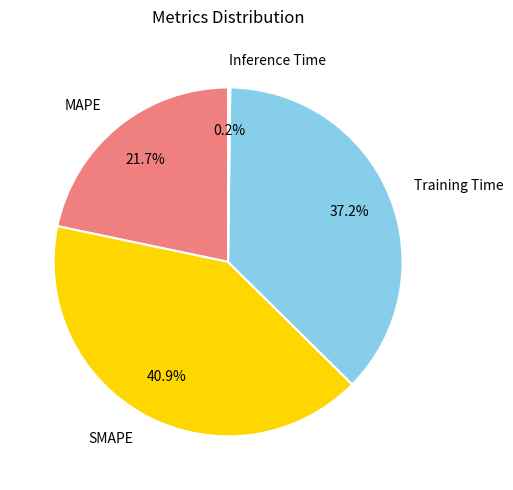

Approximately how many times larger is the value at SMAPE compared to MAPE?

1.9